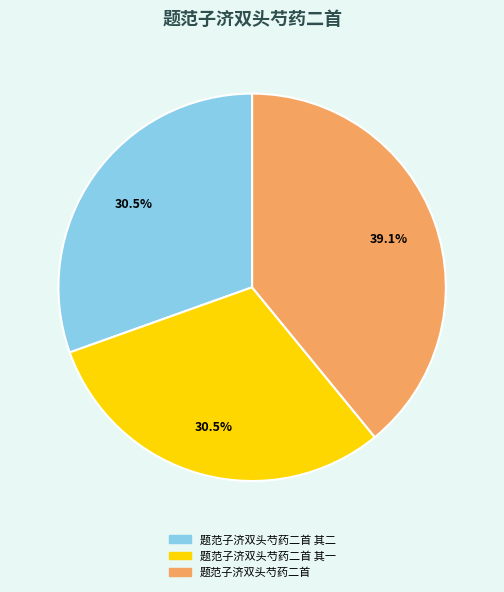

Is there a majority slice in this chart?

No